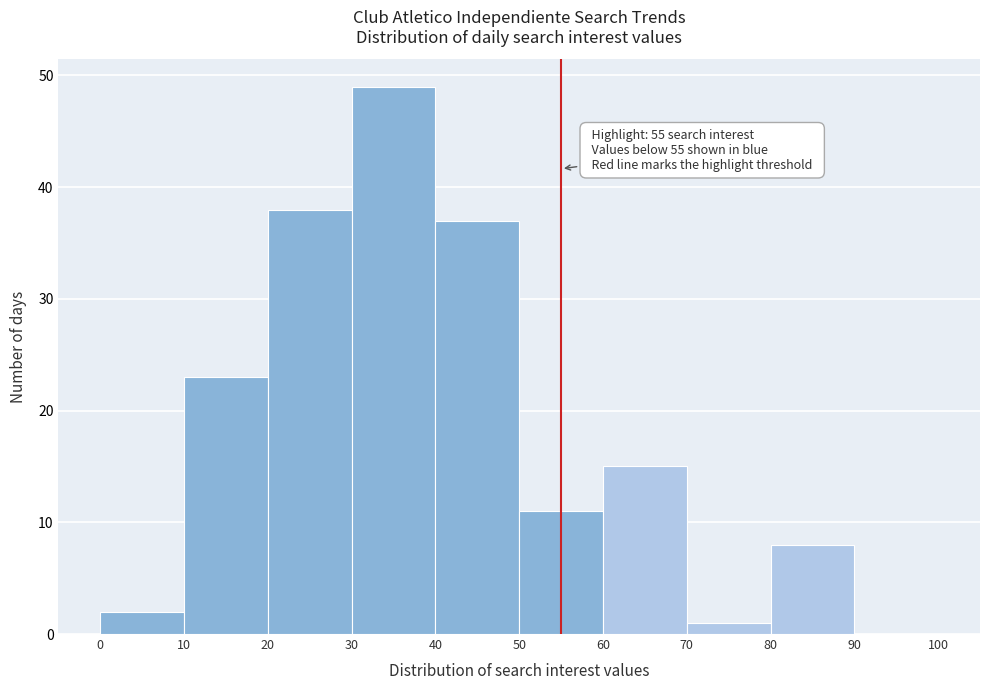

Which range on the x-axis has the tallest bar?

30 to 40